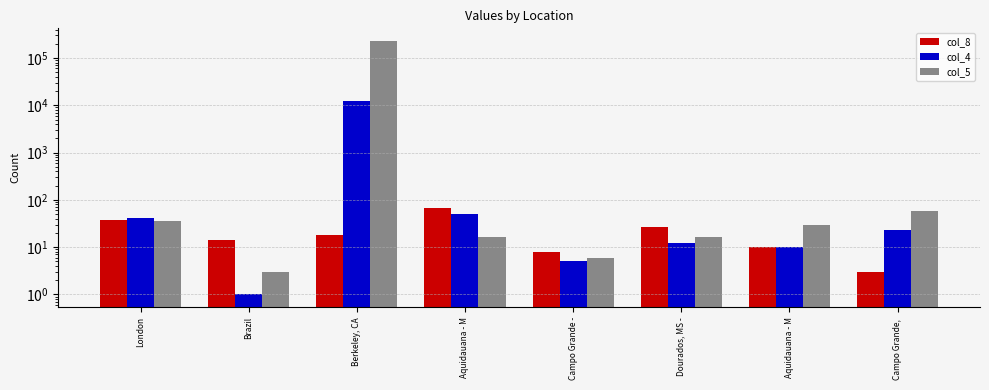

At which label does col_5 reach its minimum?

Brazil